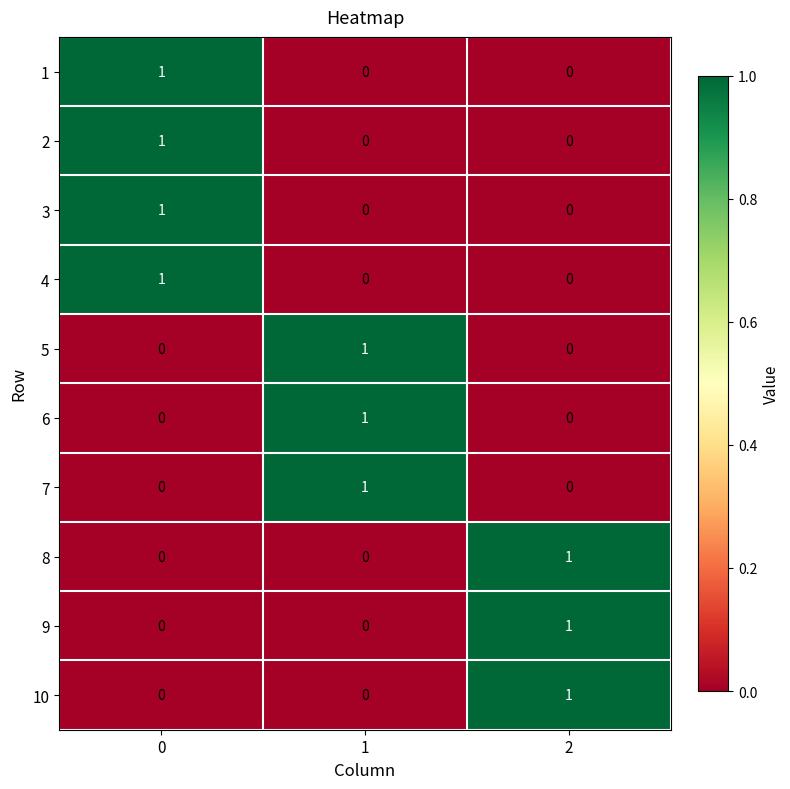

At how many categories does at least one series exceed 0?

3